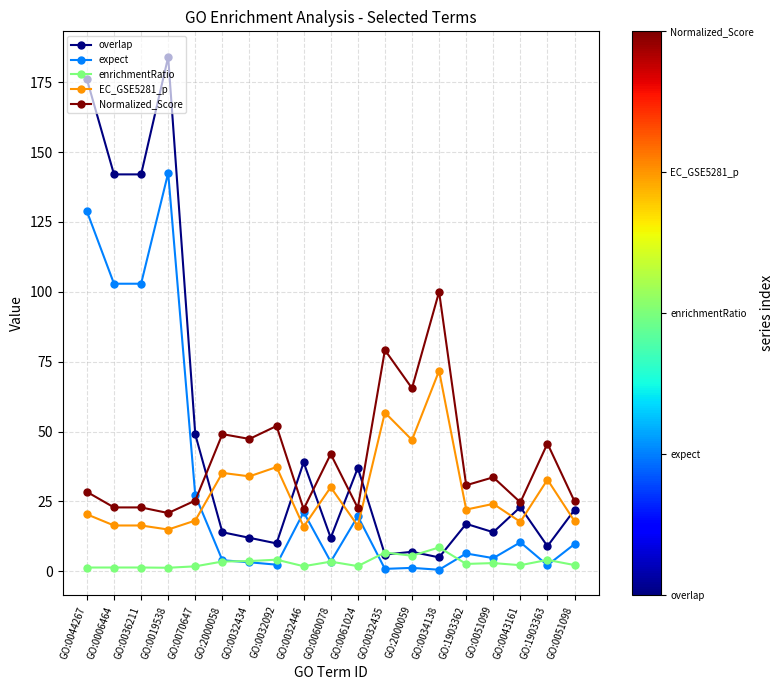

At how many categories does at least one series exceed 169?

2